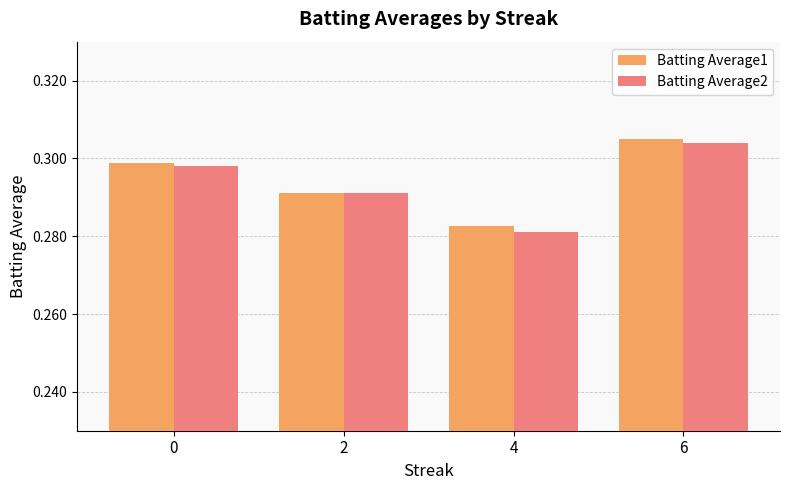

How many distinct data groups are displayed?

2